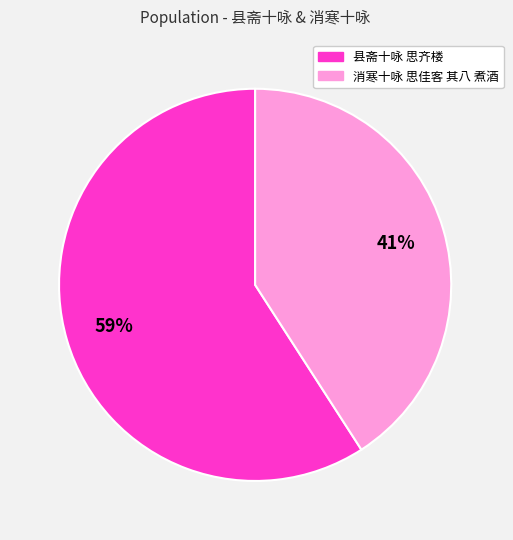

Which slice is the smallest?

消寒十咏 思佳客 其八 煮酒